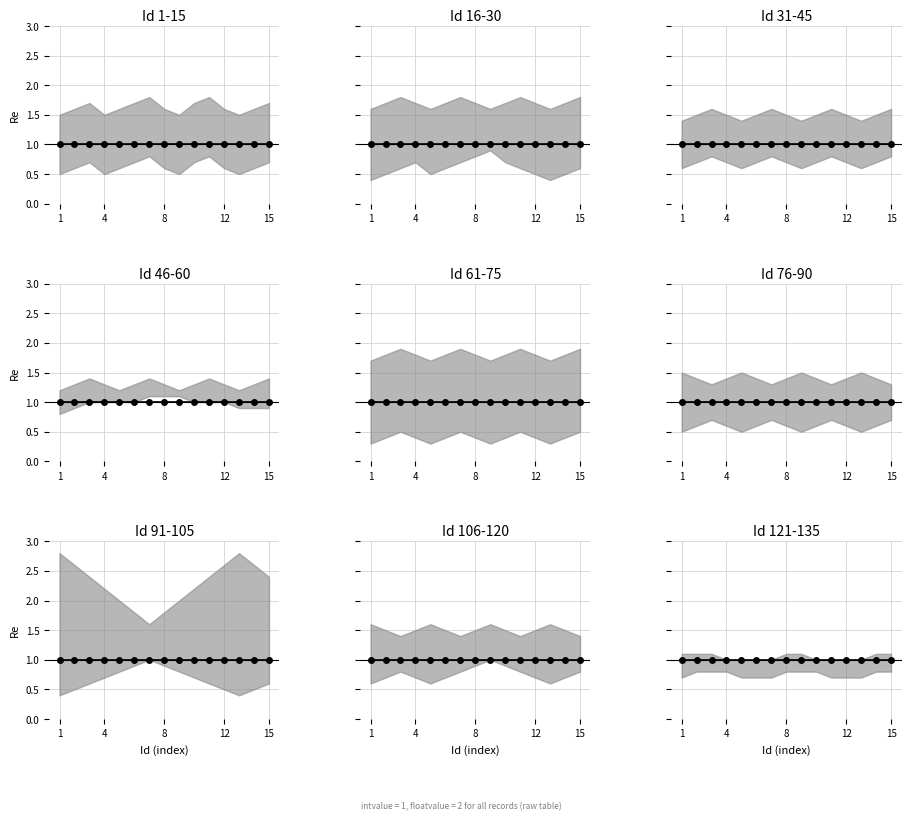

At which label is floatvalue closest to 2?

1